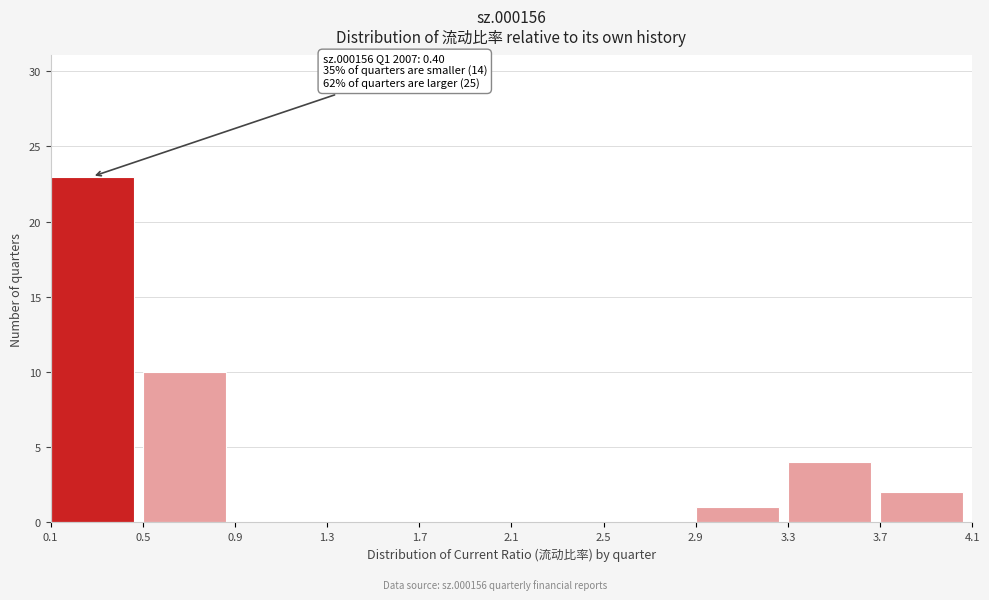

Over which range of the x-axis is the bar tallest?

0.1 to 0.5